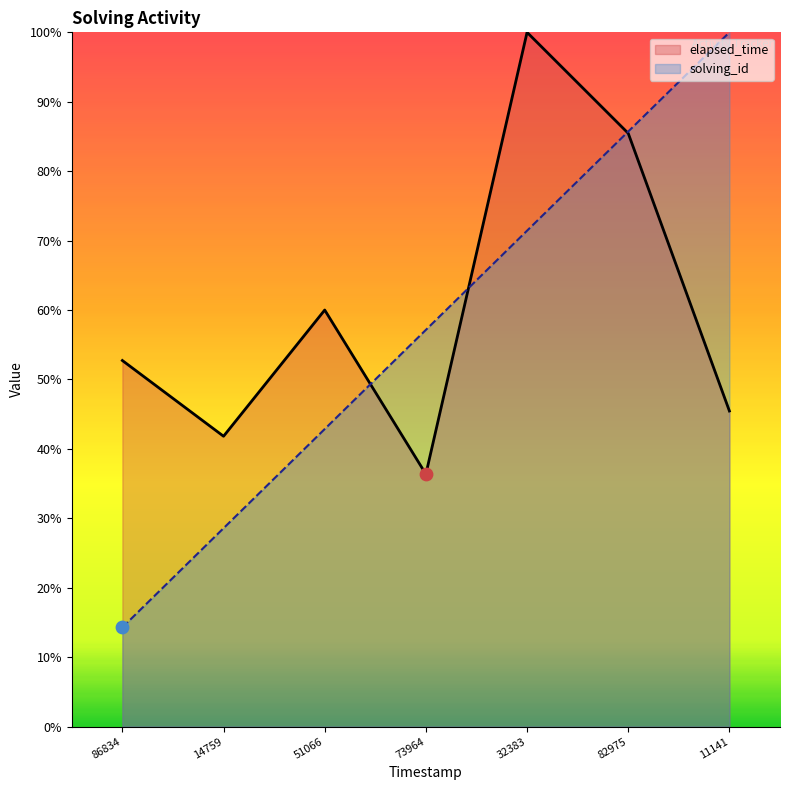

Which series has the widest spread of Y values?

solving_id